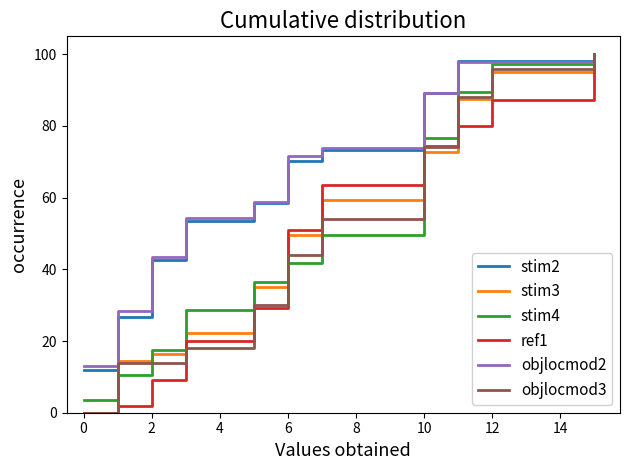

Is the value of stim4 at 16 greater than the value of objlocmod3 at 4?

Yes